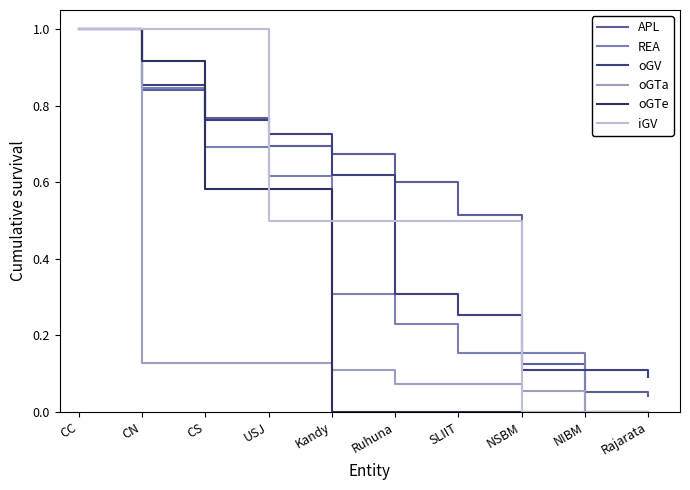

Is this an area chart (filled region under the line)?

No